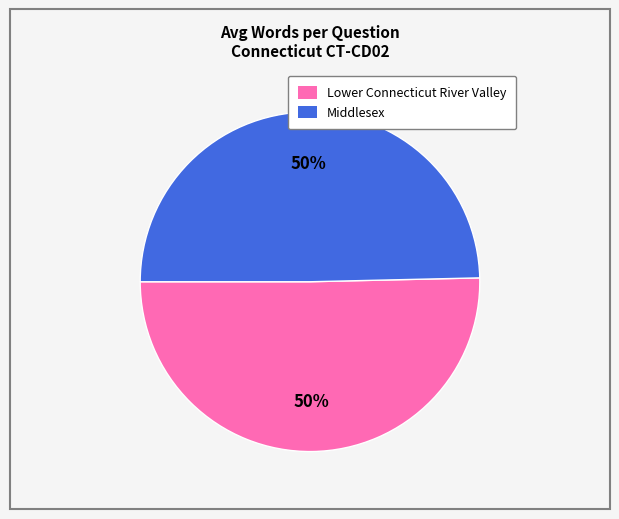

To the nearest percent, what is the average slice percentage?

50%